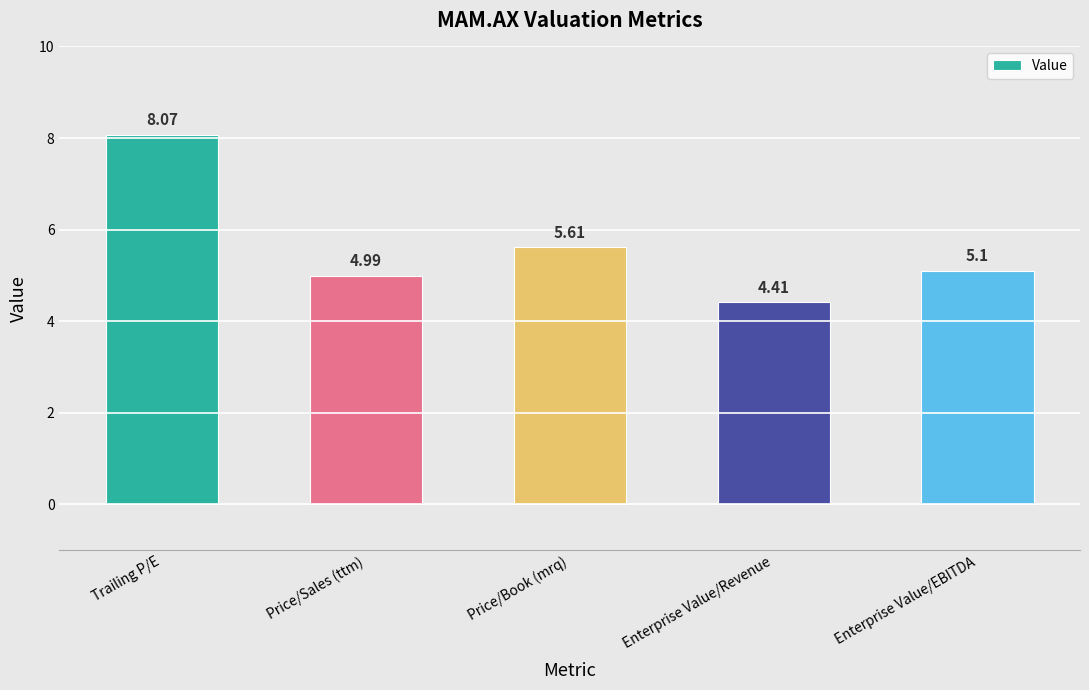

What is the difference between the maximum and minimum values?

3.7